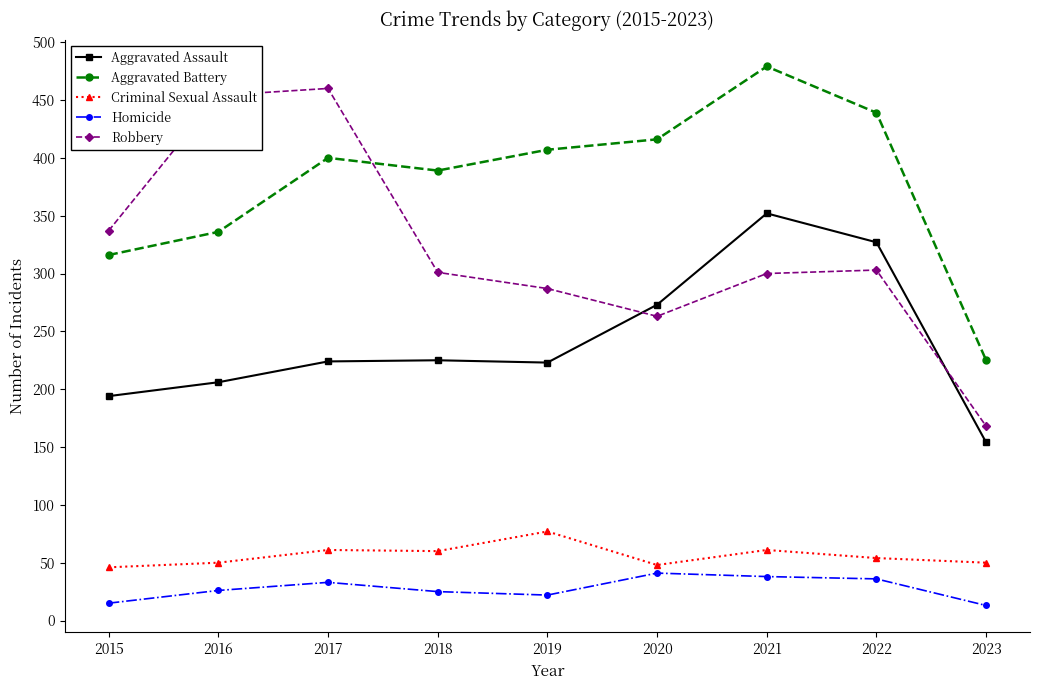

Does the chart display data point markers on the line(s)?

Yes